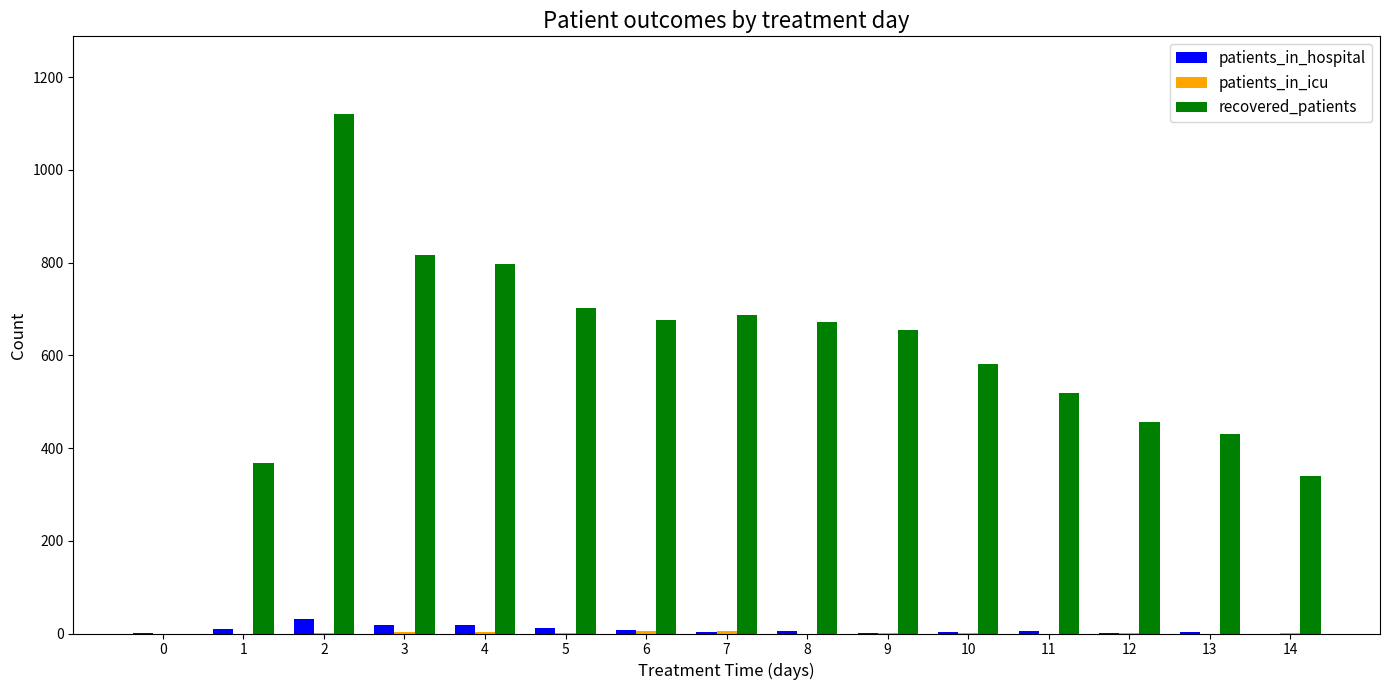

Is it true that patients_in_hospital equals 2 at 0?

True